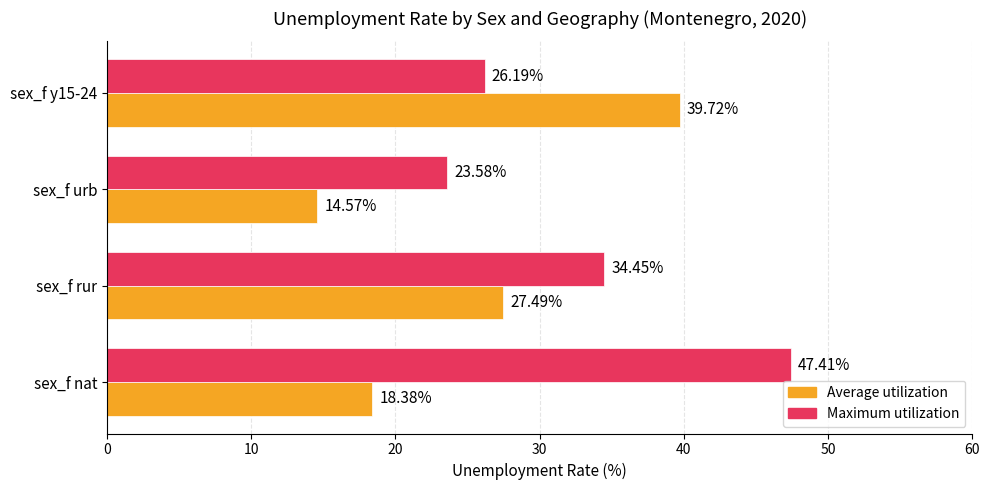

At which category does the chart reach its minimum across all series?

sex_f urb